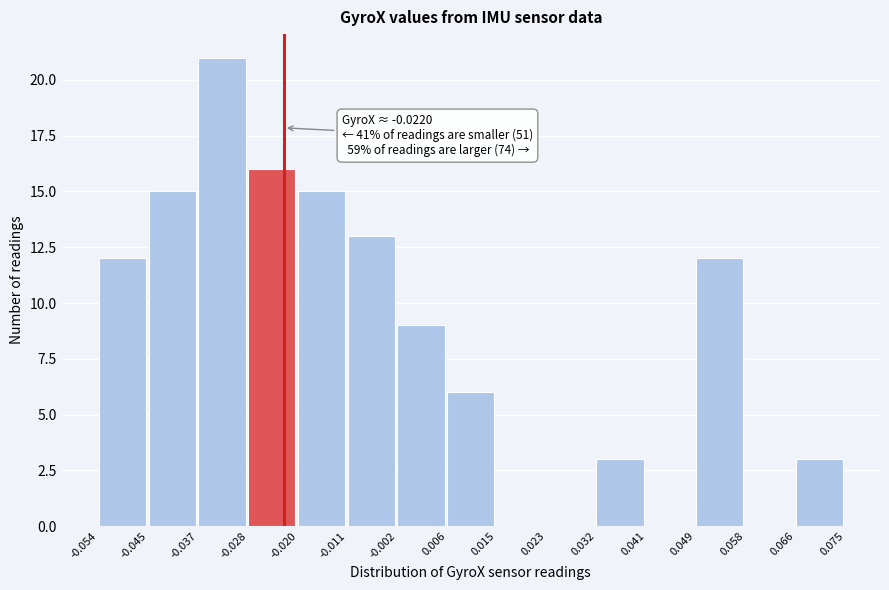

Which range on the x-axis has the tallest bar?

-0.037 to -0.028